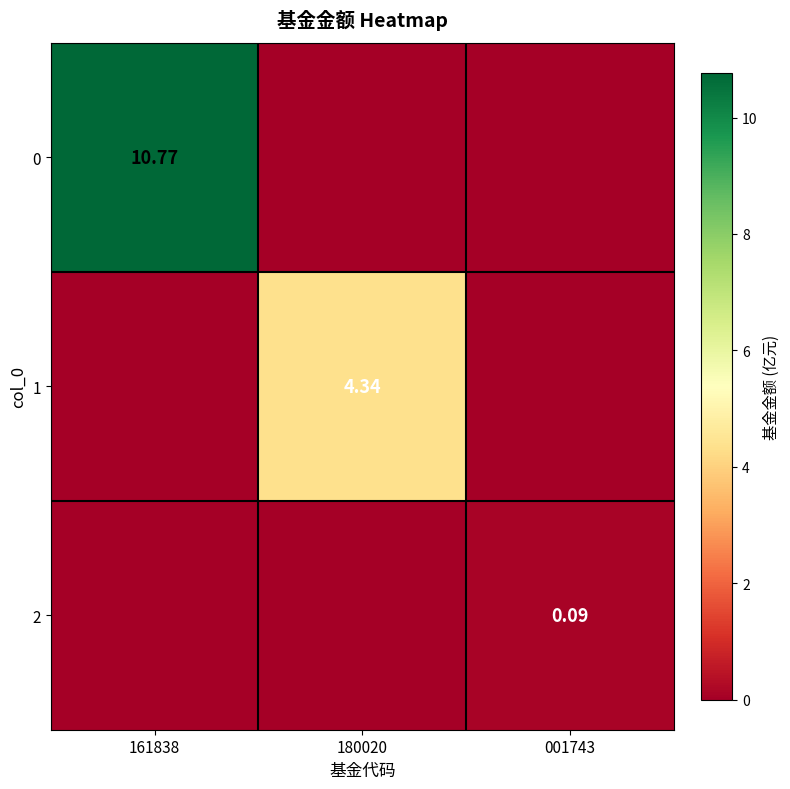

What is the difference between the maximum and minimum values in the 2 series?

0.1